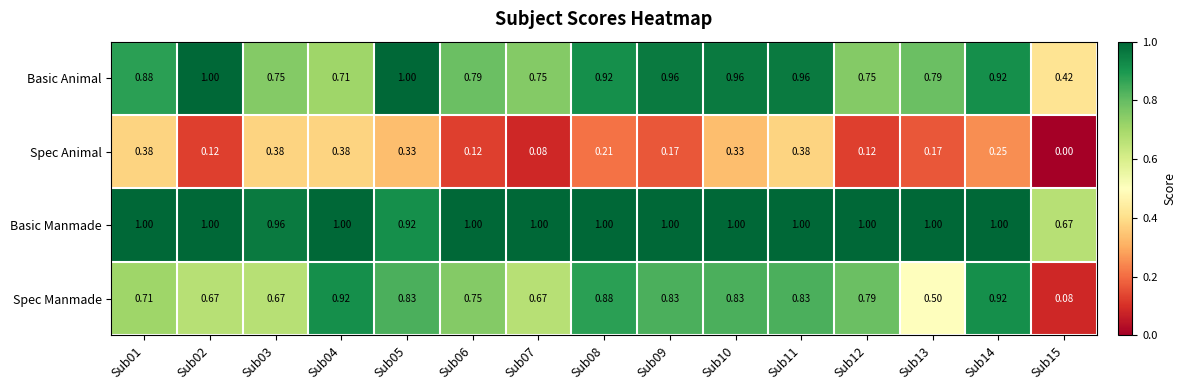

Rank the series by their average value, from highest to lowest.

Basic Manmade, Basic Animal, Spec Manmade, Spec Animal